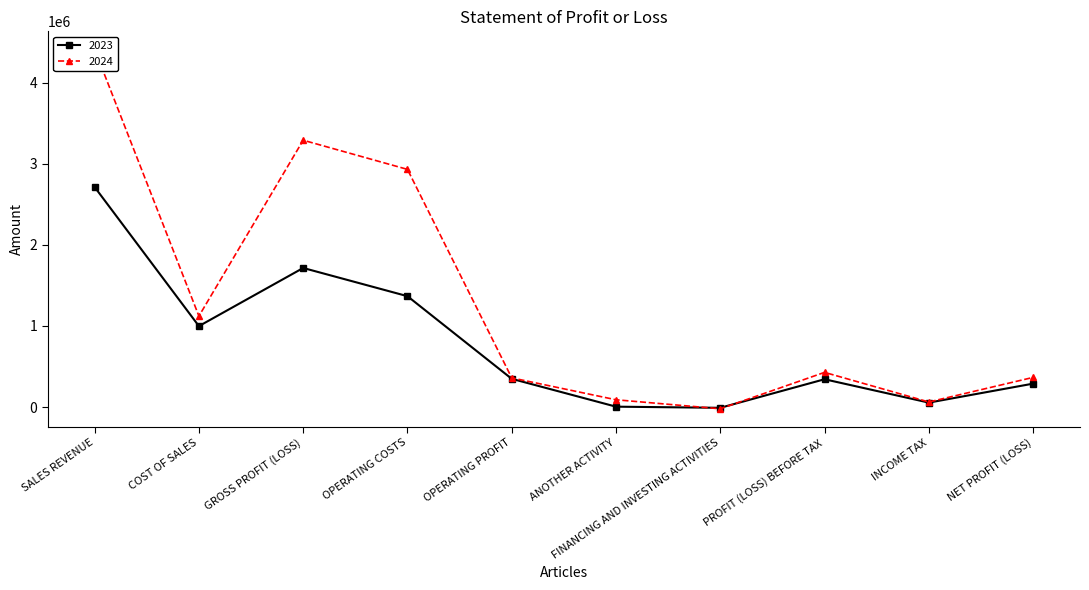

What is the label of the 6th point from the right?

OPERATING PROFIT